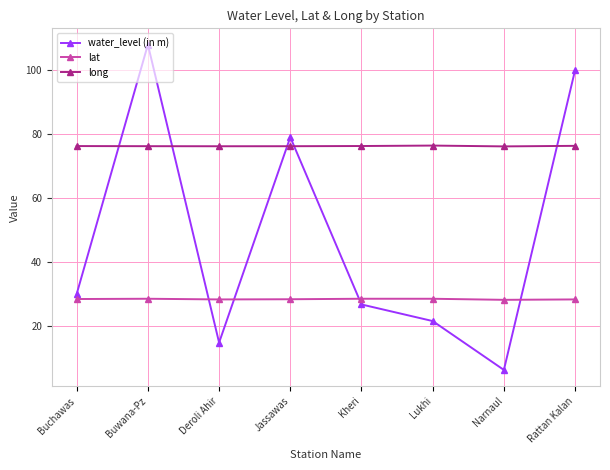

Rank the series by their average value, from lowest to highest.

lat, water_level (in m), long